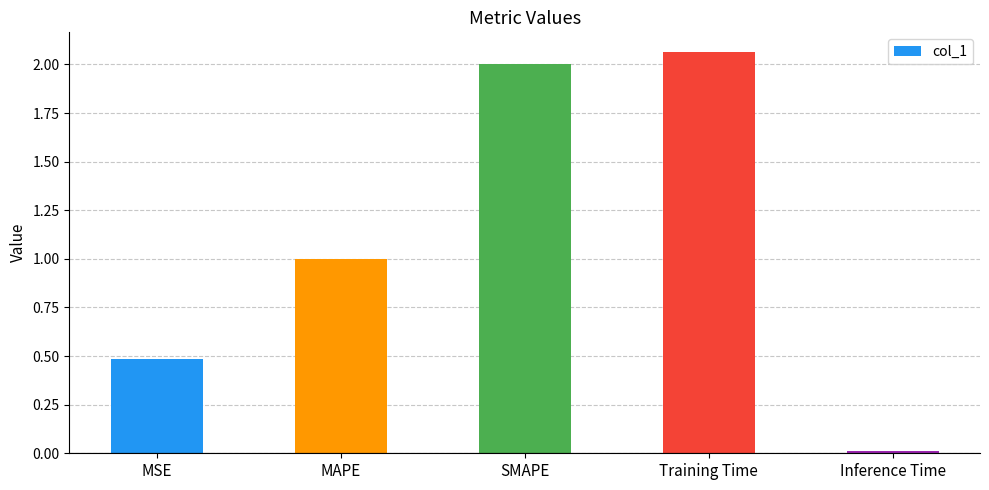

What is the difference between the values at MSE and SMAPE?

1.5